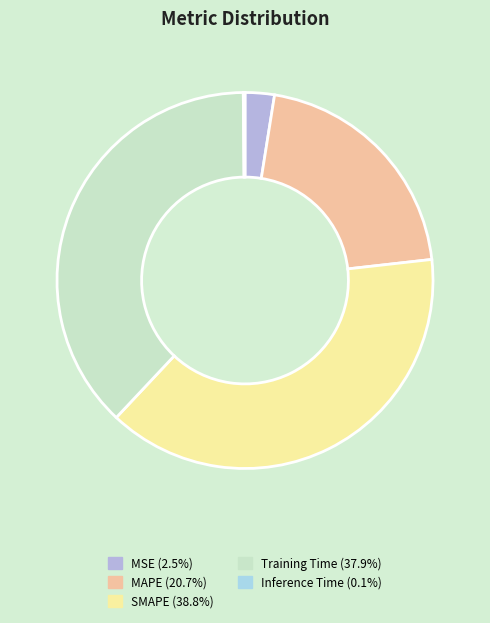

To the nearest percent, what is the combined percentage of MSE and Inference Time?

3%